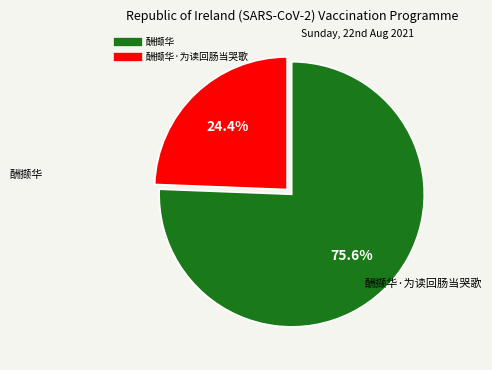

Does any single category account for the majority?

Yes